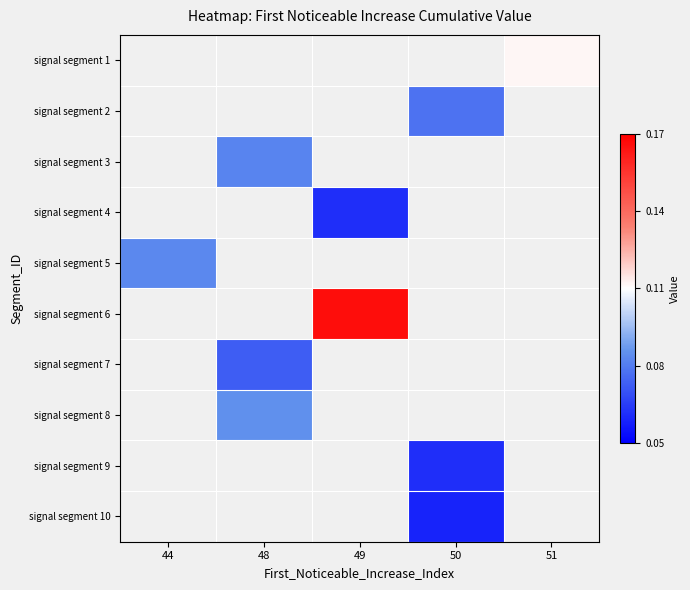

Where does the signal segment 4 series first go above 0?

49